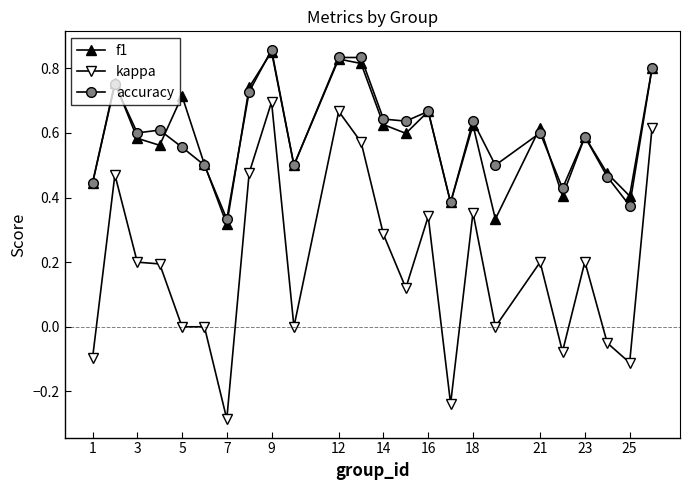

True or false: kappa and accuracy intersect in this chart.

False